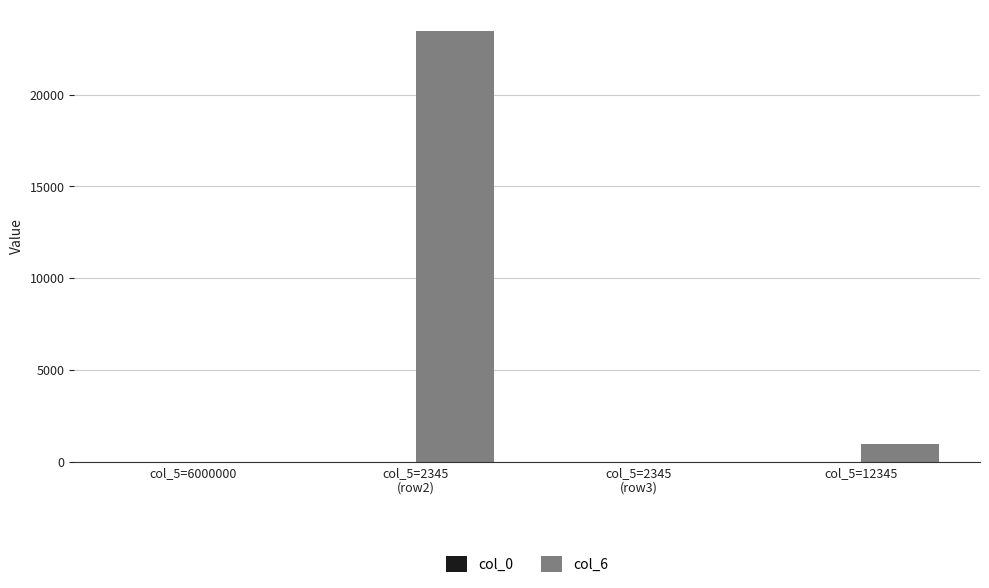

What is the greatest value displayed?

23456.0